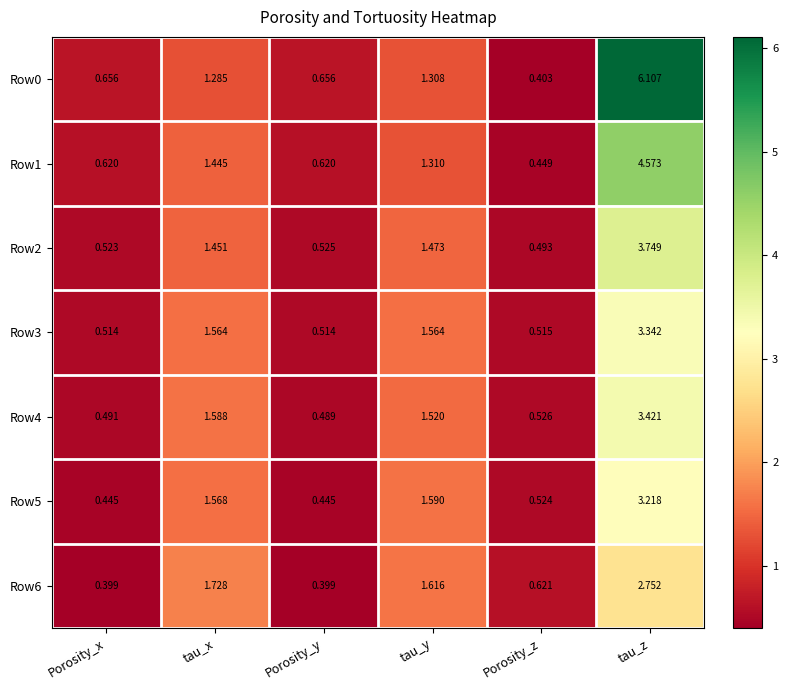

Count the number of data series in this chart.

7